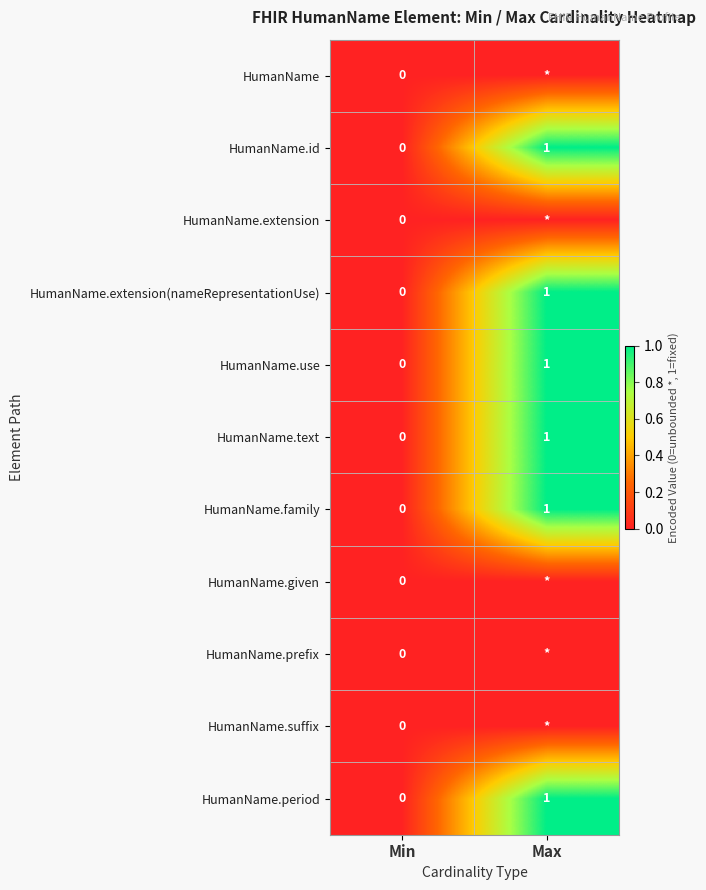

How many values in HumanName.text are above zero?

1